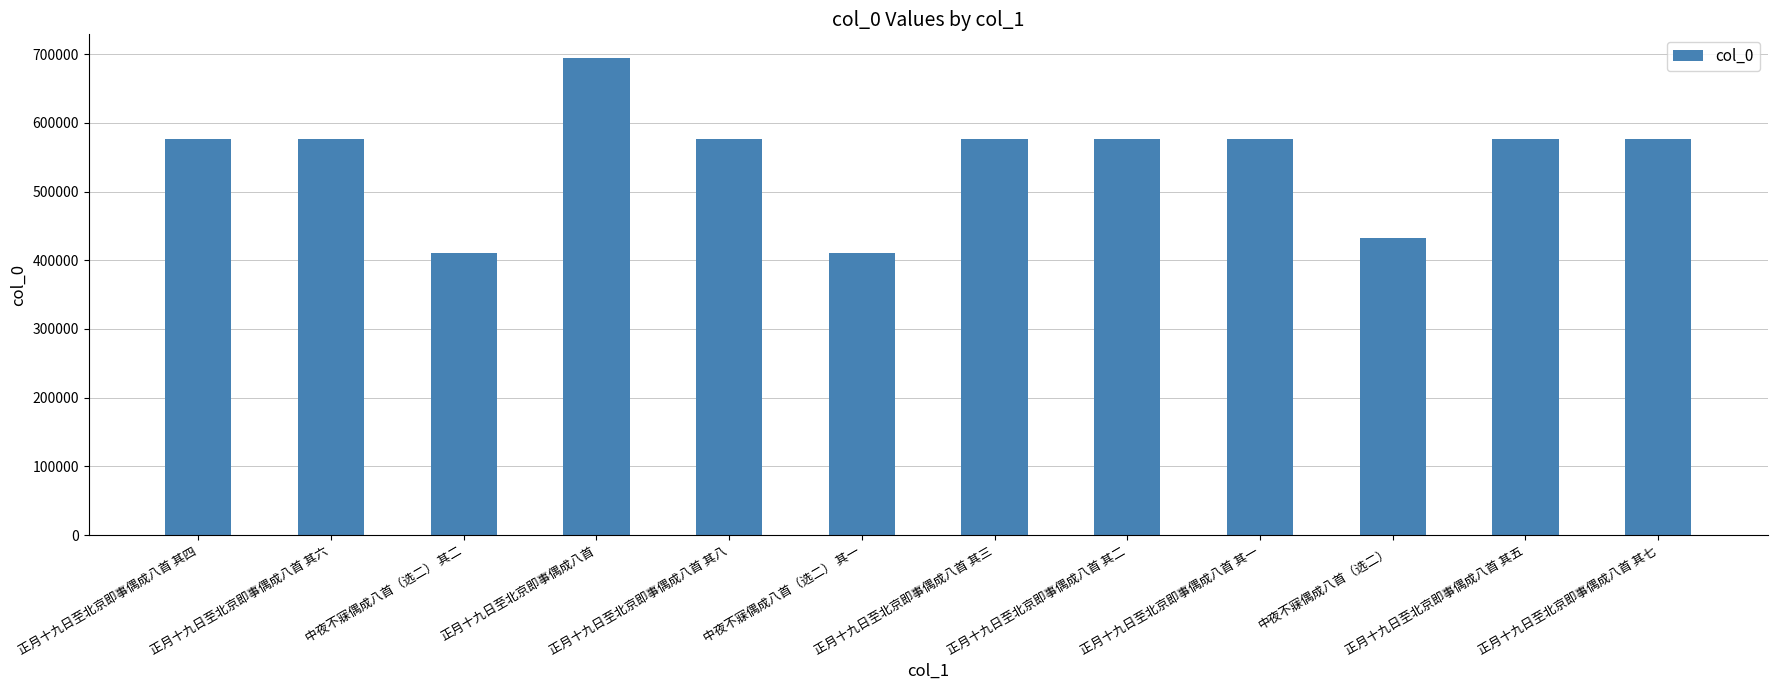

What is the change in value from 正月十九日至北京即事偶成八首 其三 to 正月十九日至北京即事偶成八首 其一?

-2